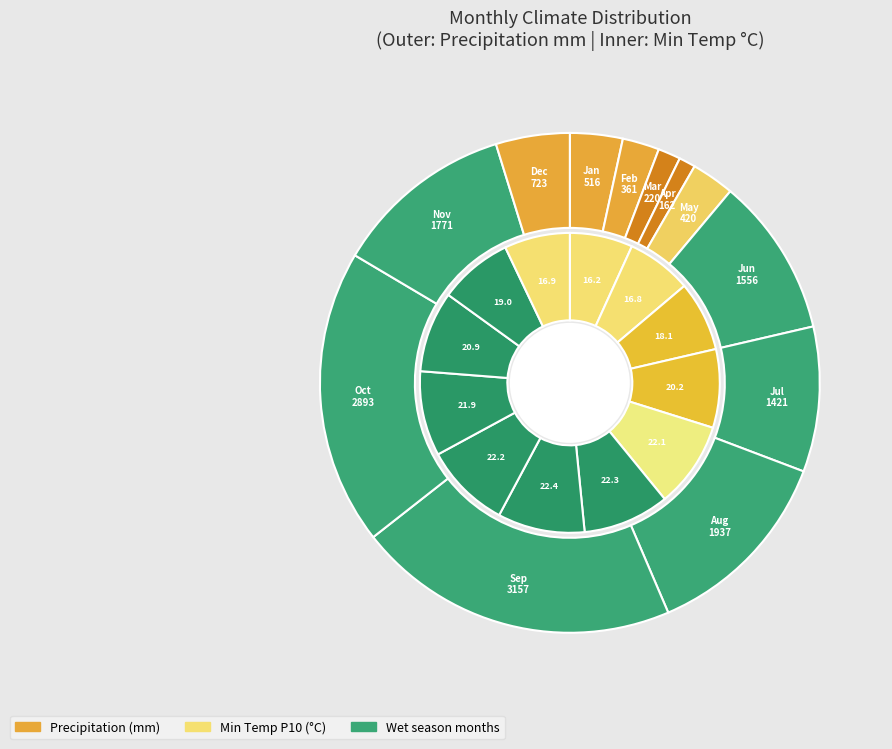

Is it true that 7 is 9% of the pie?

True